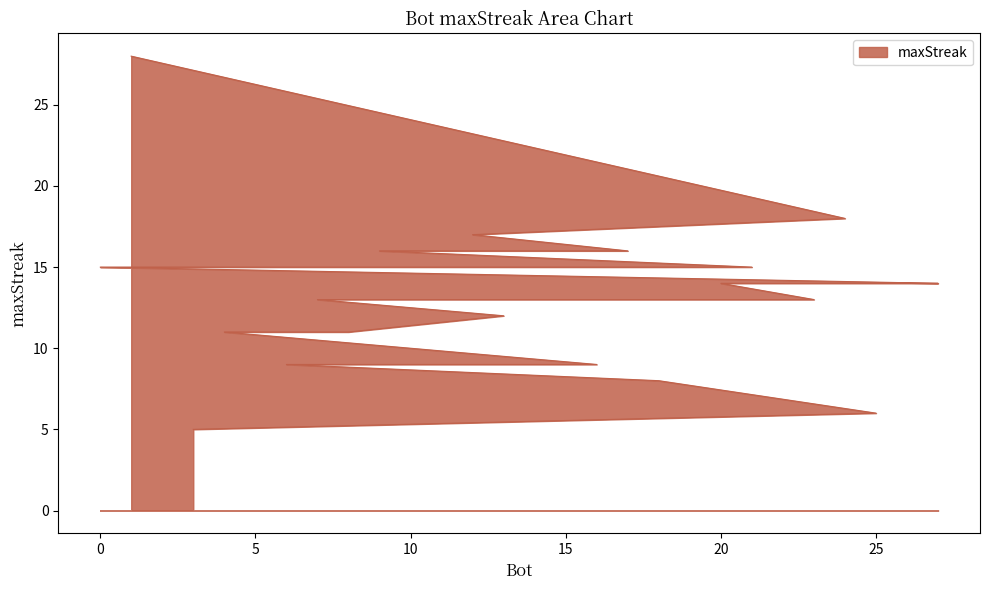

How many data points are less than 14?

14